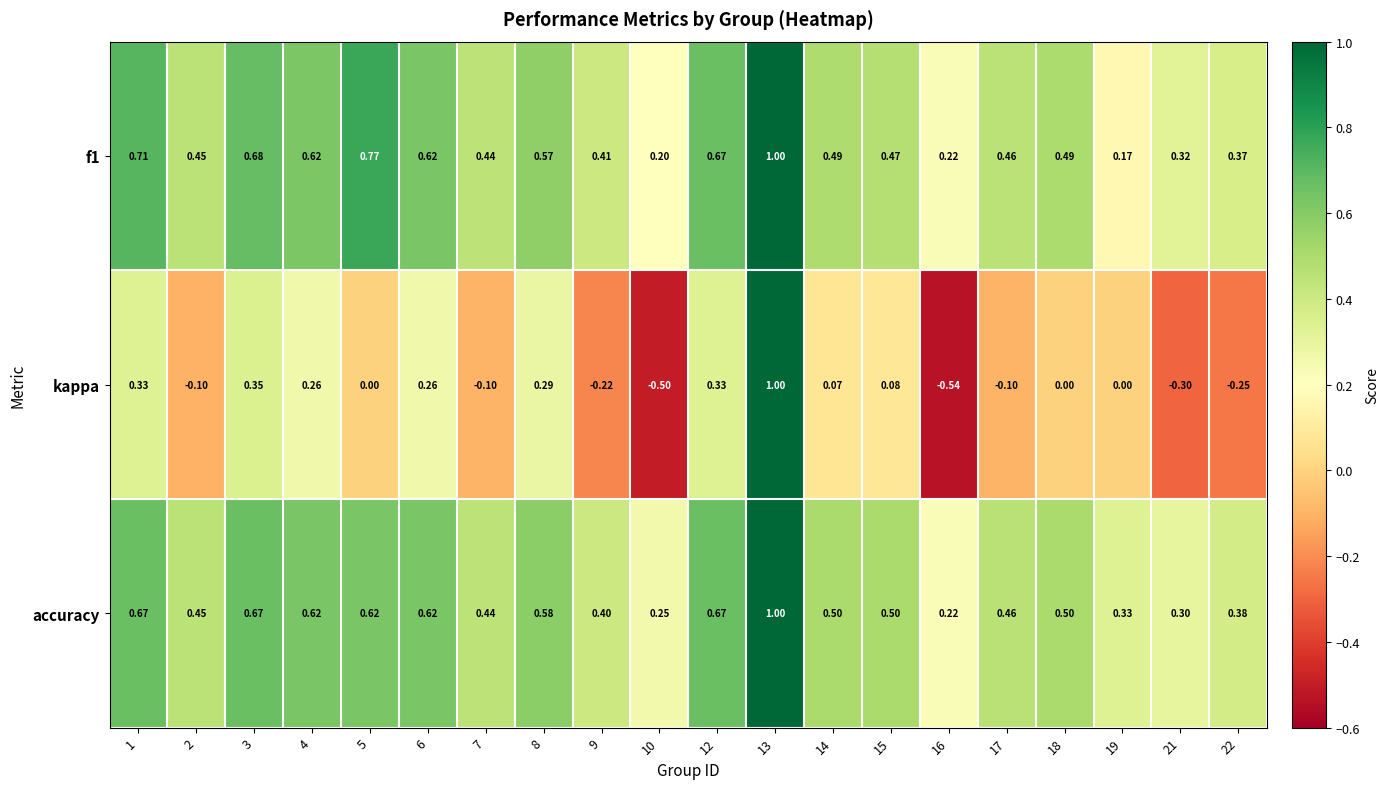

Which series has the largest range (max minus min)?

kappa